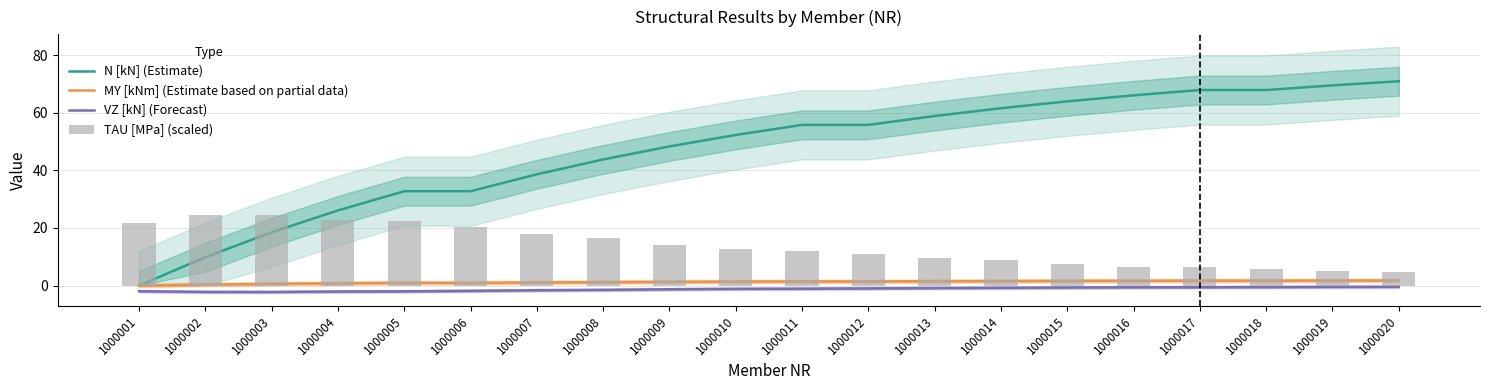

At which label does VZ [kN] (Forecast) reach its minimum?

1000003